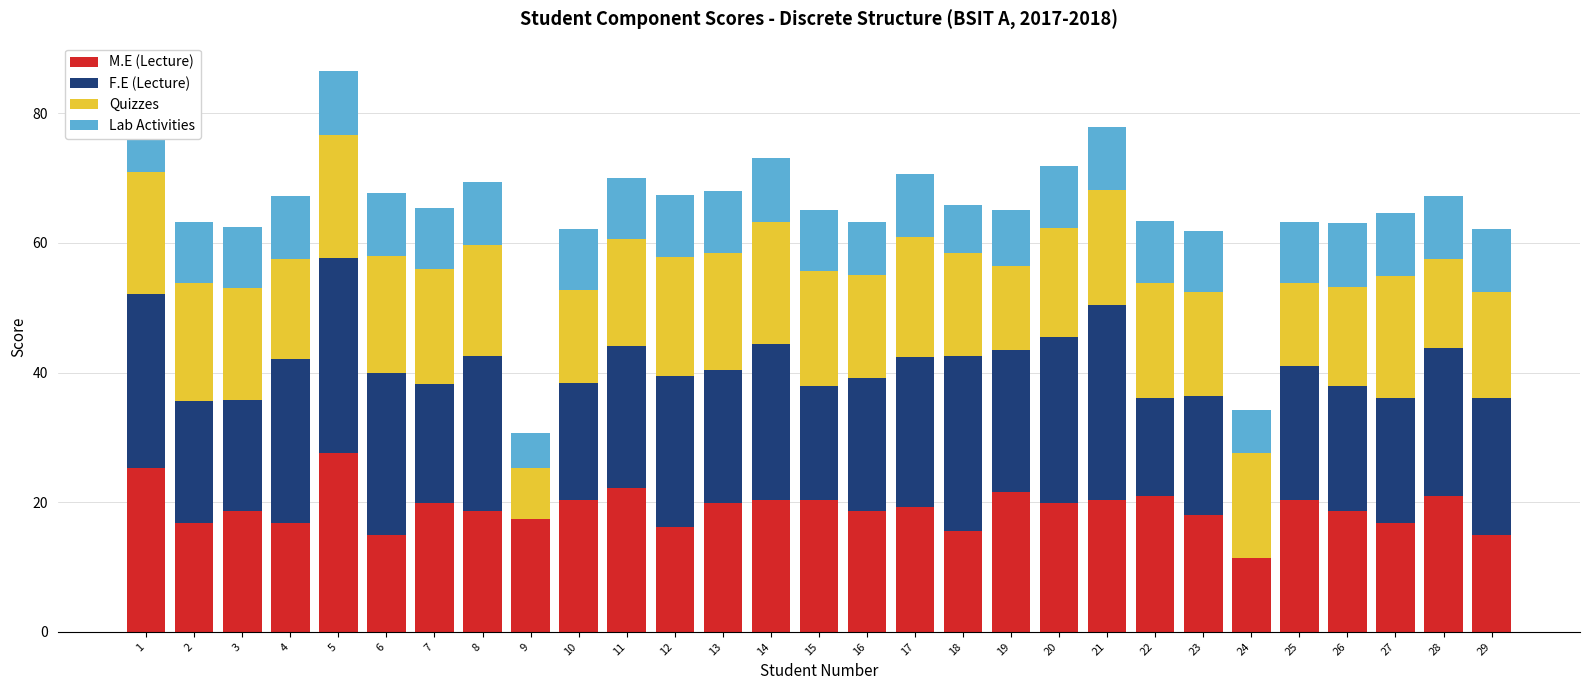

Which series changed the most between 6 and 11?

M.E (Lecture)